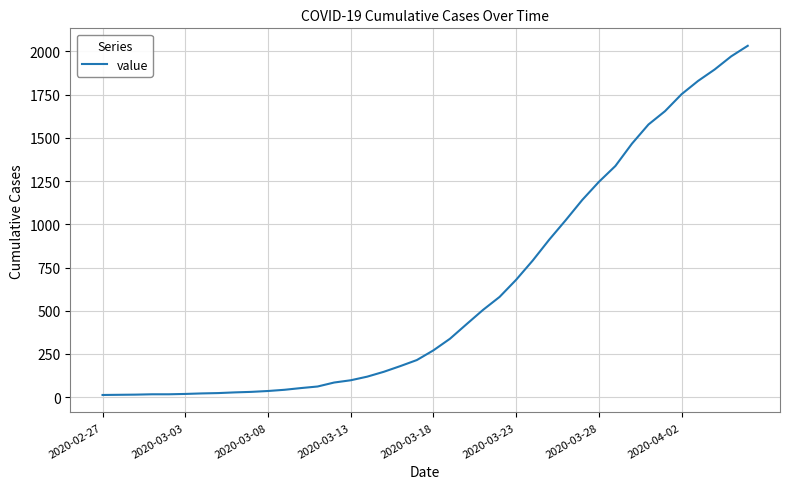

What is the greatest value displayed?

2032